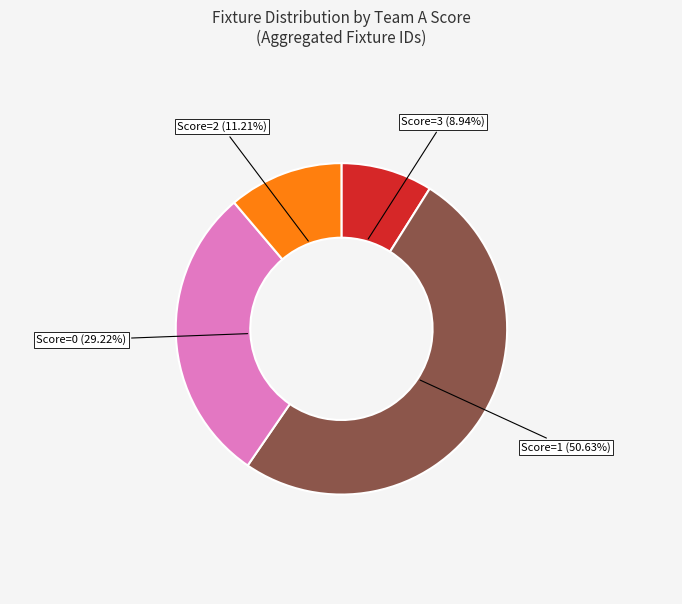

Between Score=0 (29.22%) and Score=2 (11.21%), which is larger?

Score=0 (29.22%)